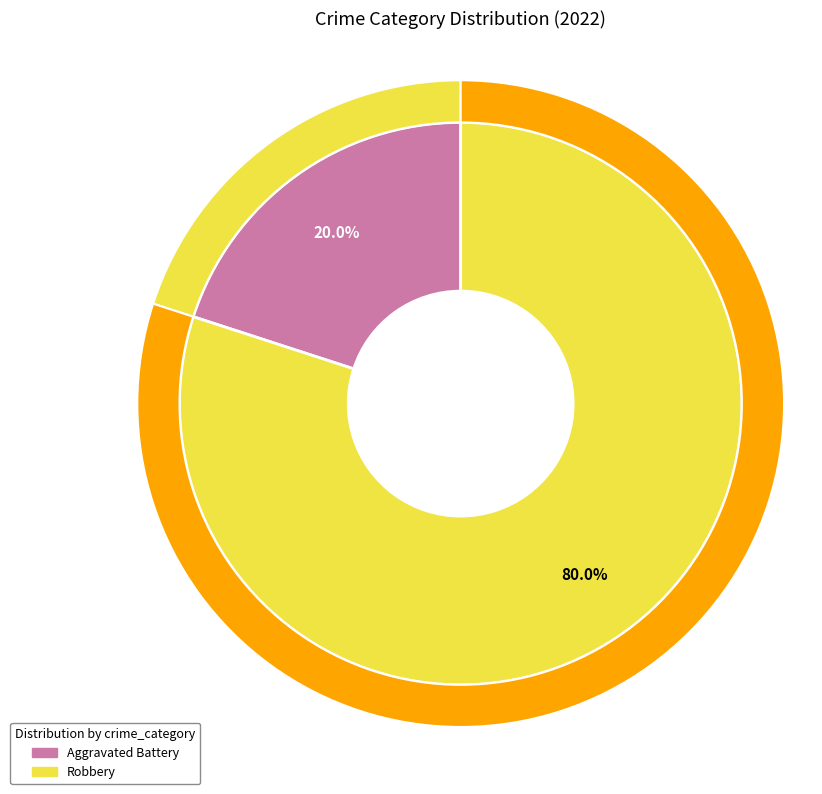

Rank the categories by value from highest to lowest.

Robbery, Aggravated Battery